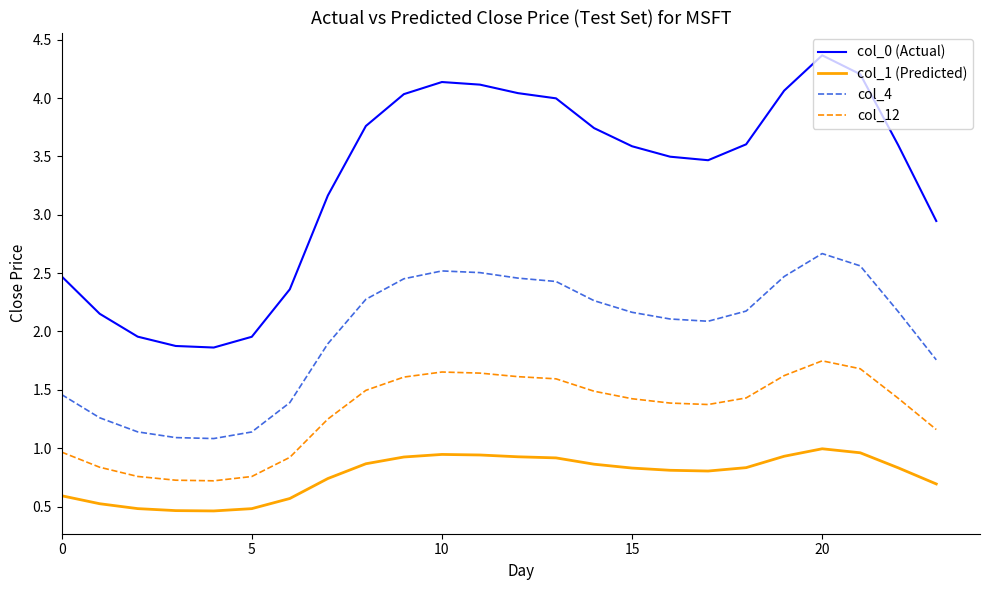

List the series in order of their overall mean, lowest first.

col_1 (Predicted), col_12, col_4, col_0 (Actual)